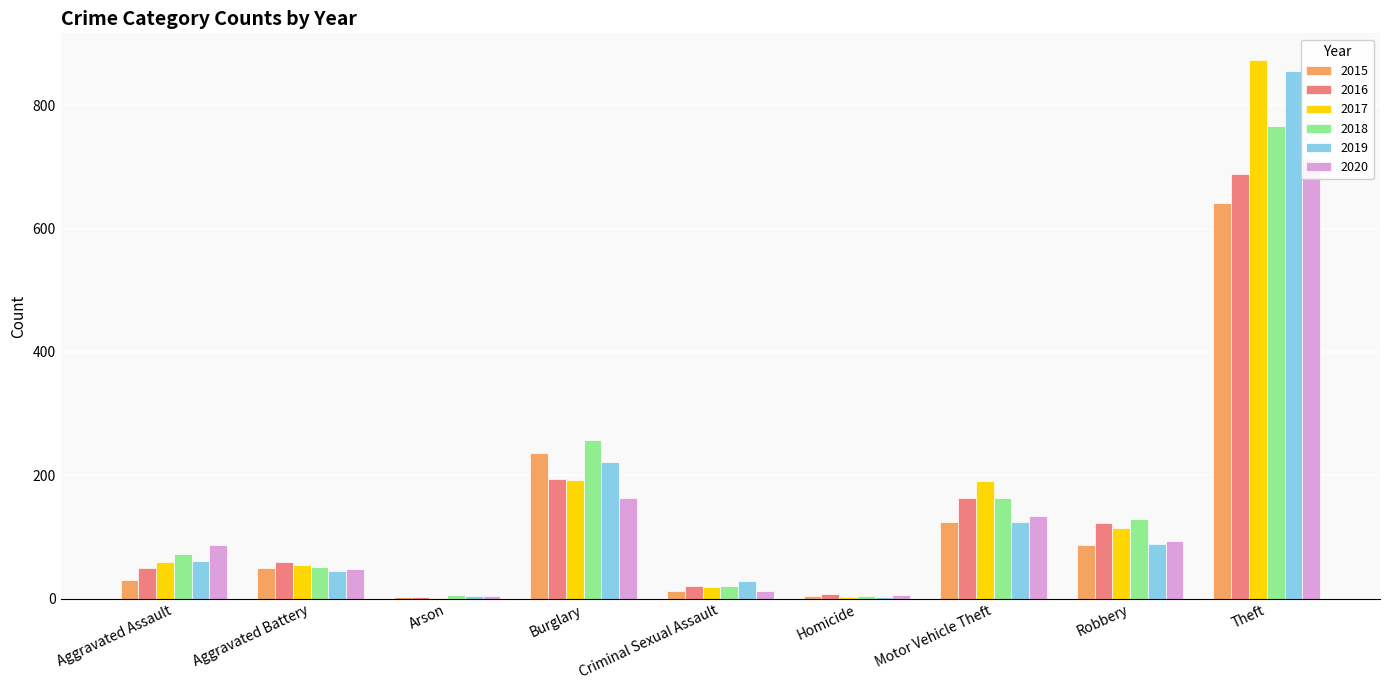

How many bars are there in each group?

6